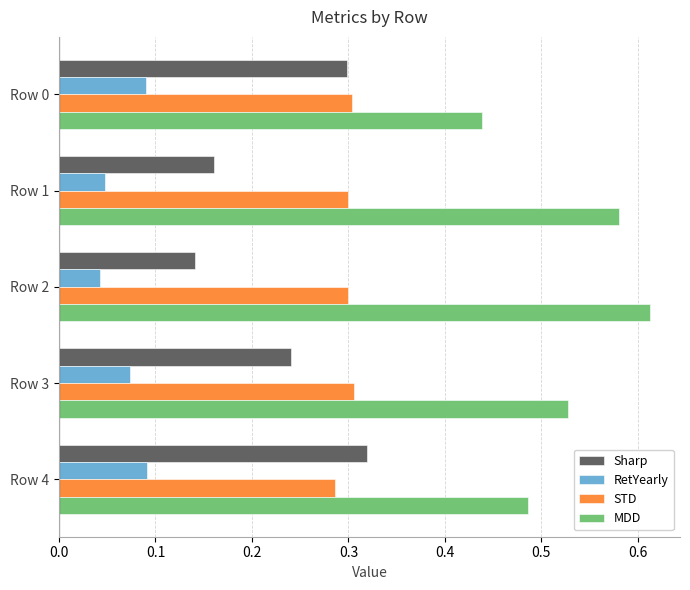

How many RetYearly values are between 0 and 1?

5